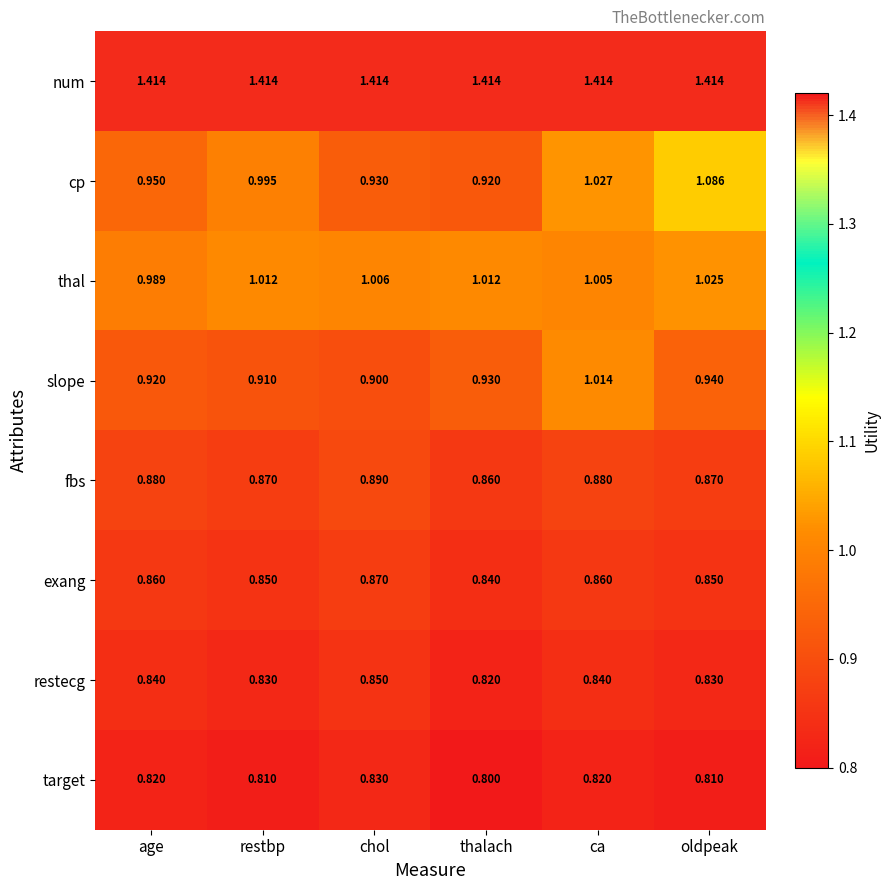

Between ca and oldpeak, which series saw the biggest shift?

slope